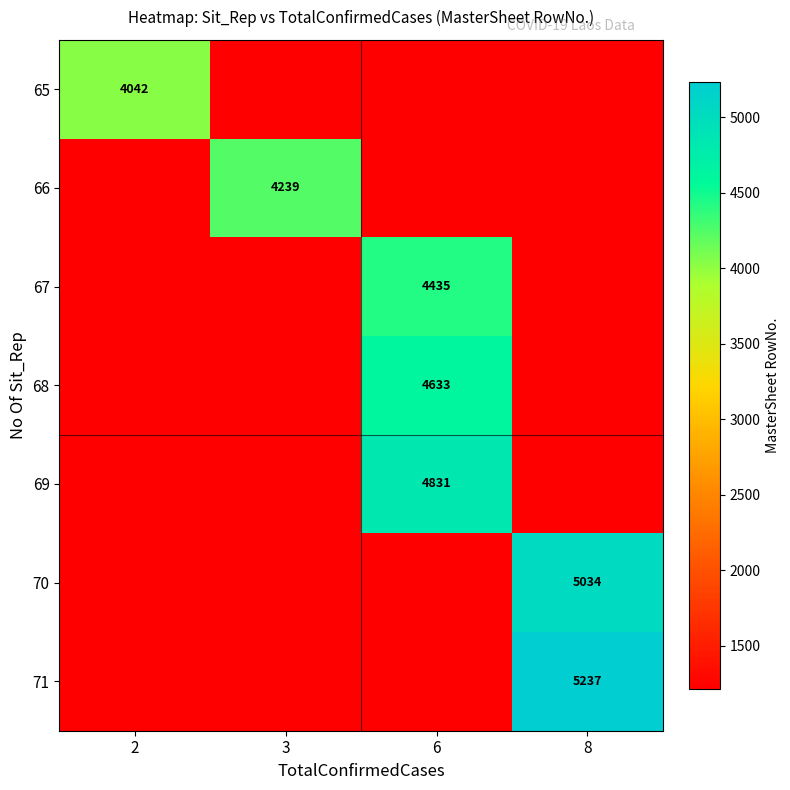

Rank the series by their average value, from highest to lowest.

71, 70, 69, 68, 67, 66, 65